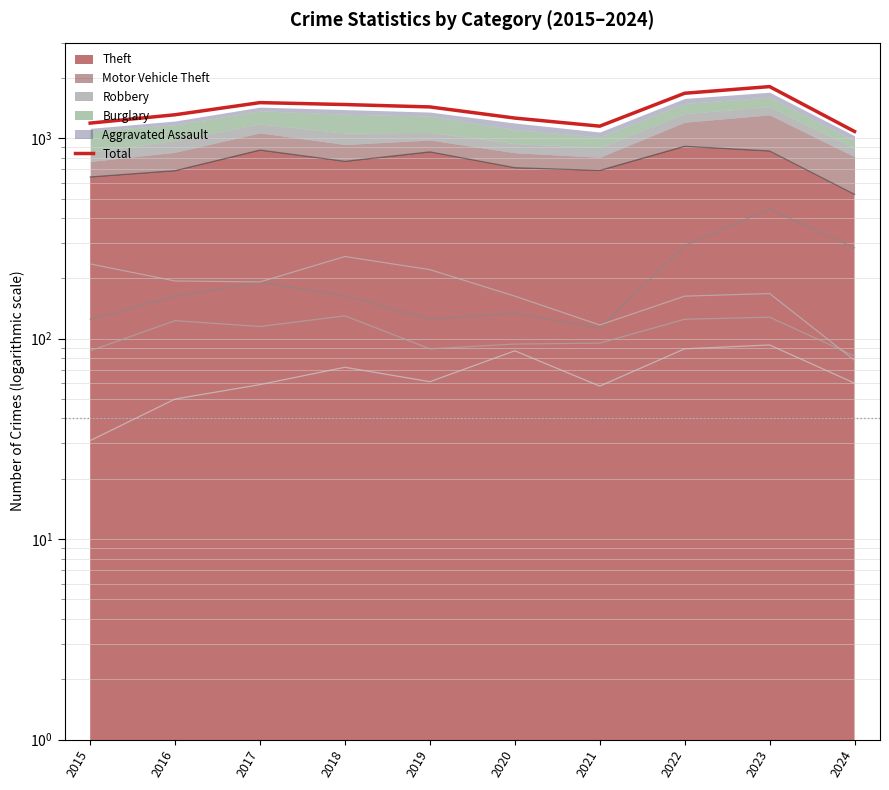

What is the difference between the values at 2016 and 2021?

161